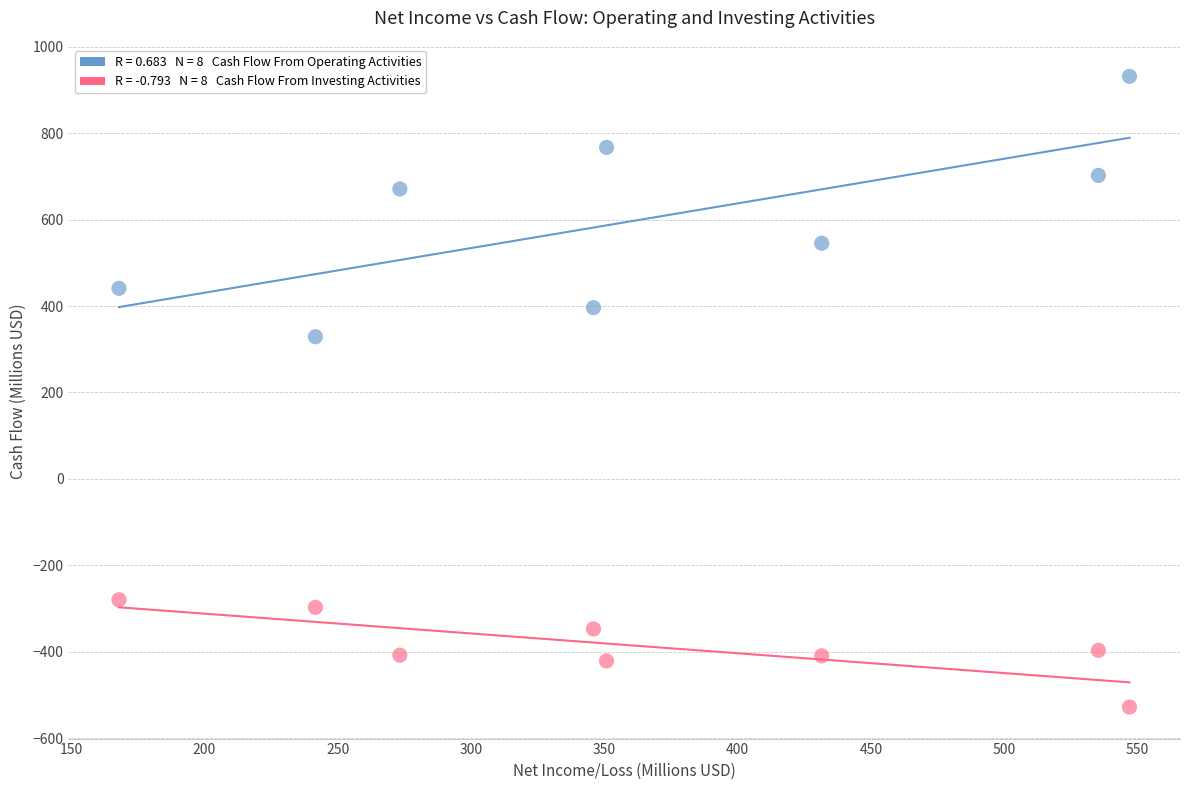

Across all data points, what is the range of X values (max minus min)?

379.1